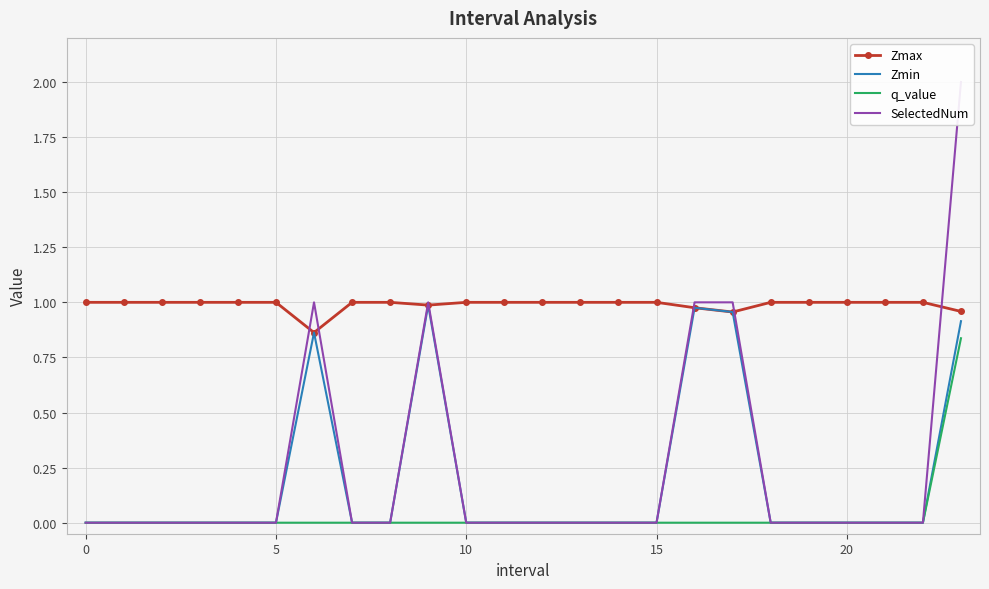

The Zmin series shows -0.3 at 5. True or false?

False